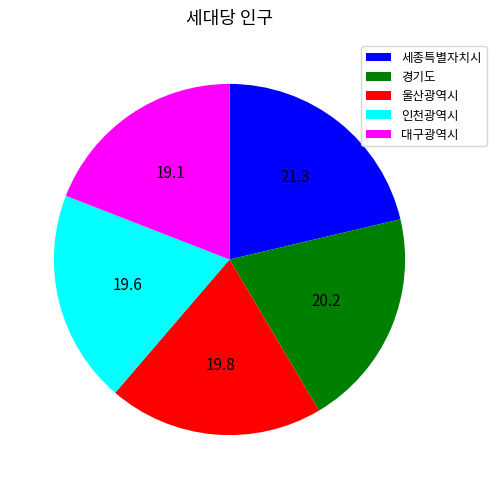

True or false: 울산광역시 accounts for 20% of the total.

True